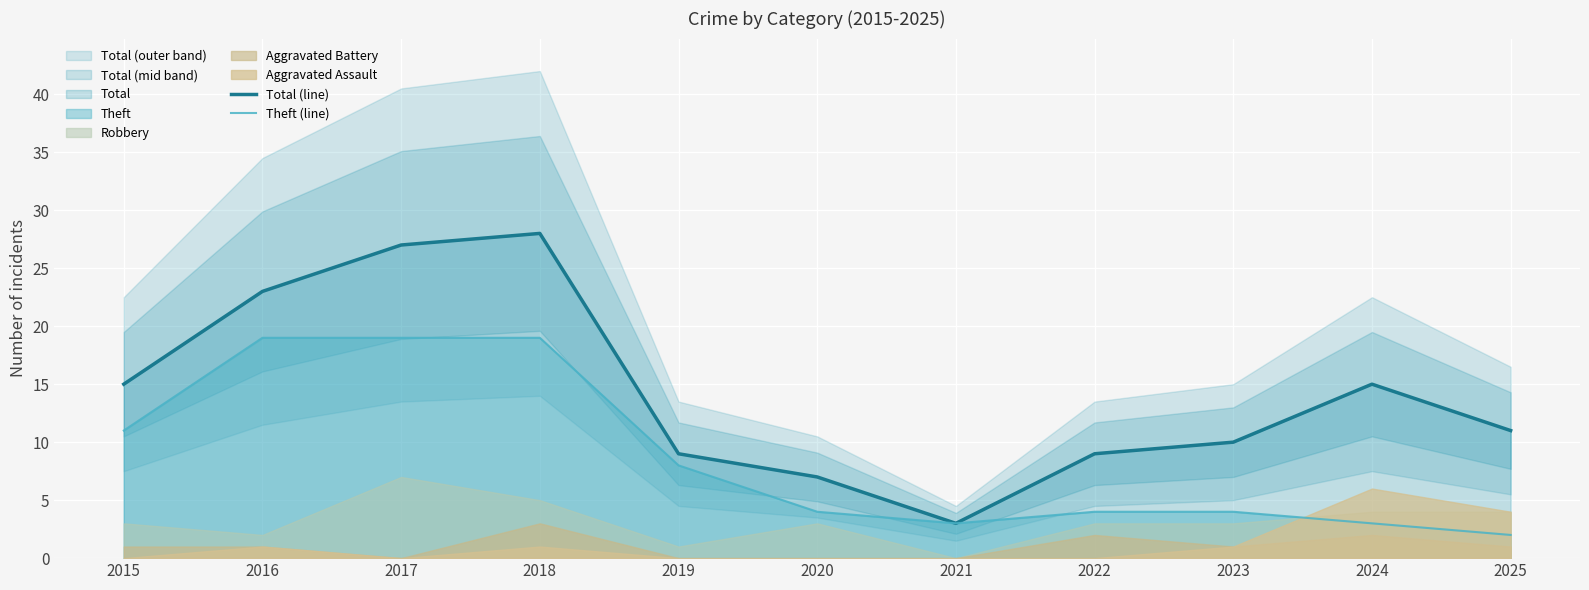

Reading left to right, what are all the values shown in this chart?

Total (line): 2015=15	2016=23	2017=27	2018=28	2019=9	2020=7	2021=3	2022=9	2023=10	2024=15	2025=11
Theft (line): 2015=11	2016=19	2017=19	2018=19	2019=8	2020=4	2021=3	2022=4	2023=4	2024=3	2025=2